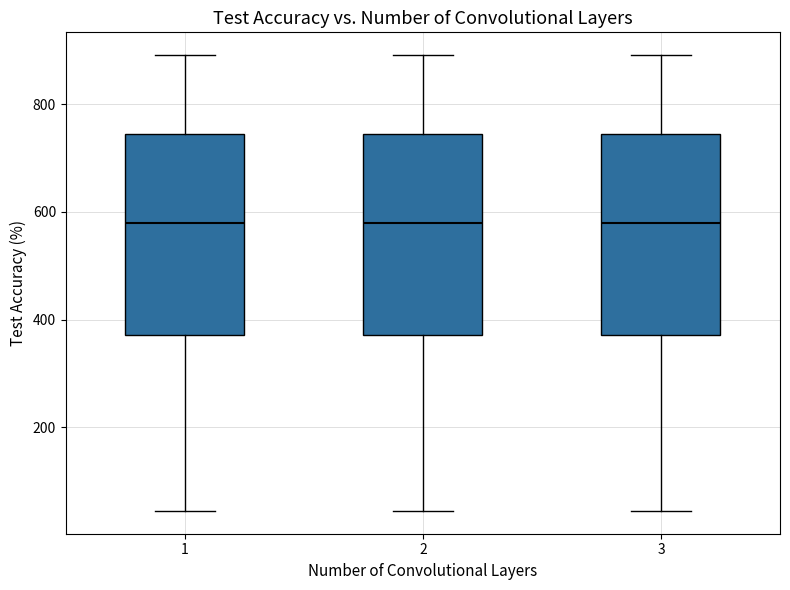

Reading left to right, read every box against the y-axis: the position of its median line, the range the box covers, and the ends of its whiskers. The values are not printed on the chart, so give them approximately, as read against the axis.

1: median 580, box 380 to 740, whiskers 40 to 900
2: median 580, box 380 to 740, whiskers 40 to 900
3: median 580, box 380 to 740, whiskers 40 to 900